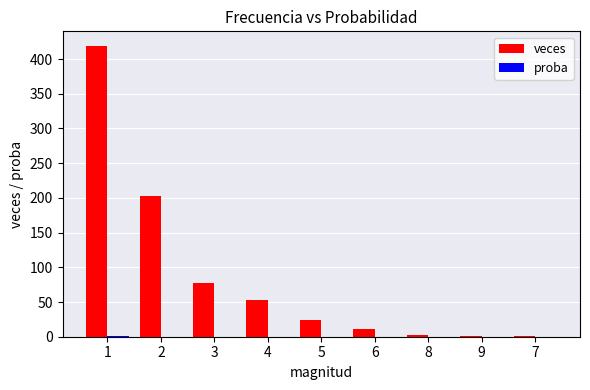

How many series are shown in this chart?

2